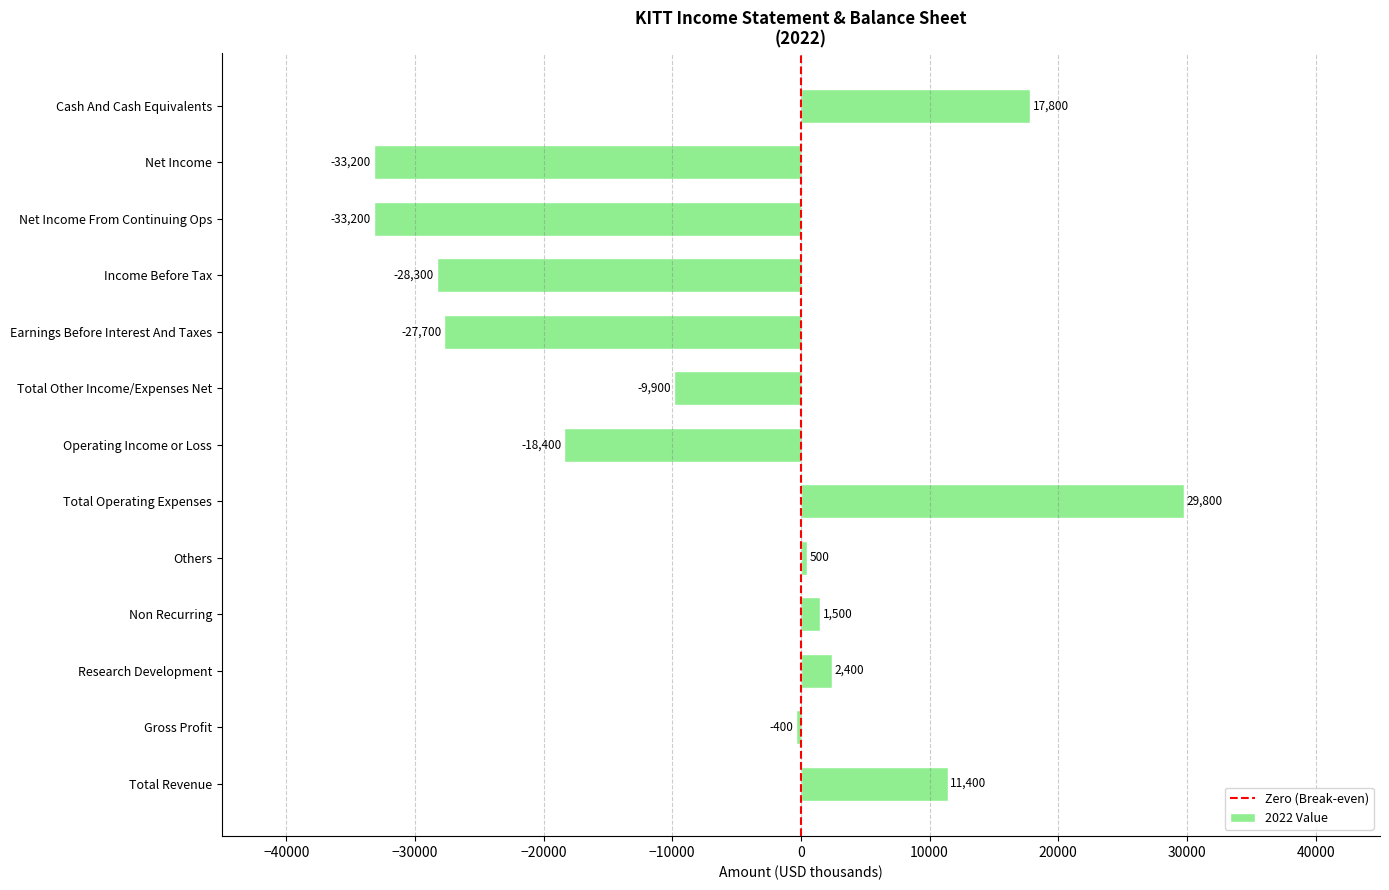

The chart shows a value of 1500 at Non Recurring. True or false?

True